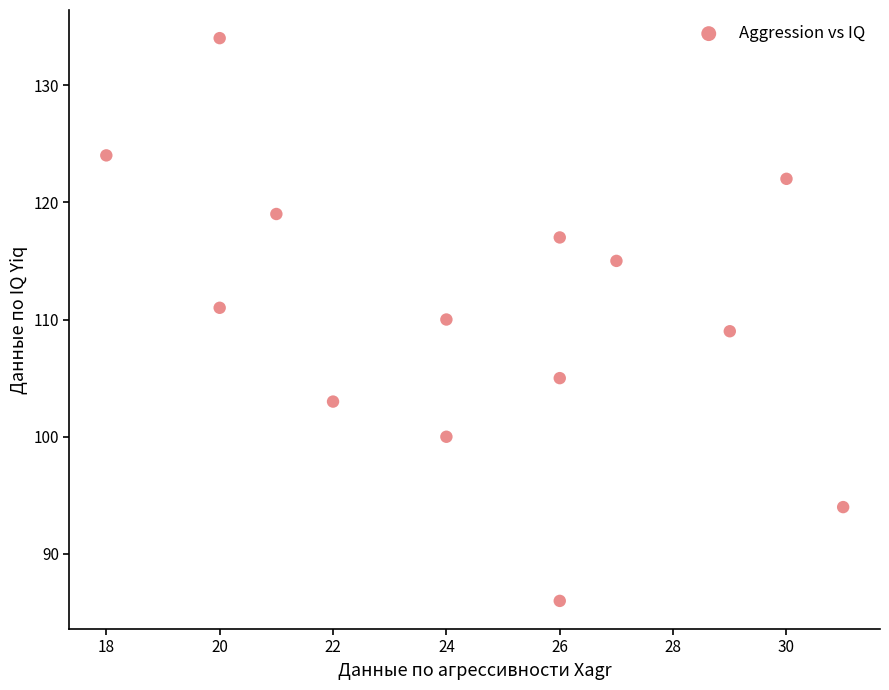

What is the range of Y values (max minus min)?

48